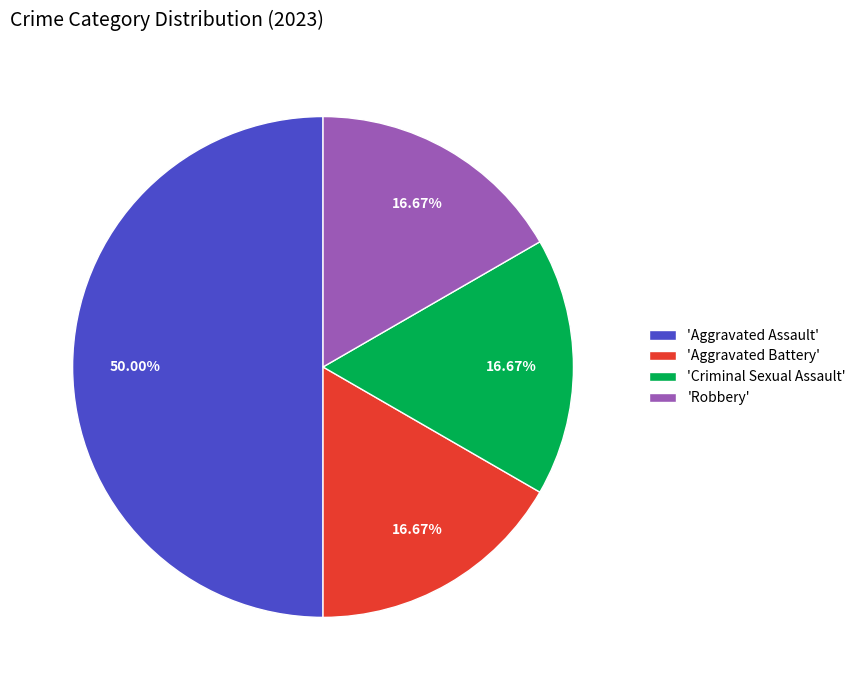

Does 'Robbery' account for over 50% of the chart?

No